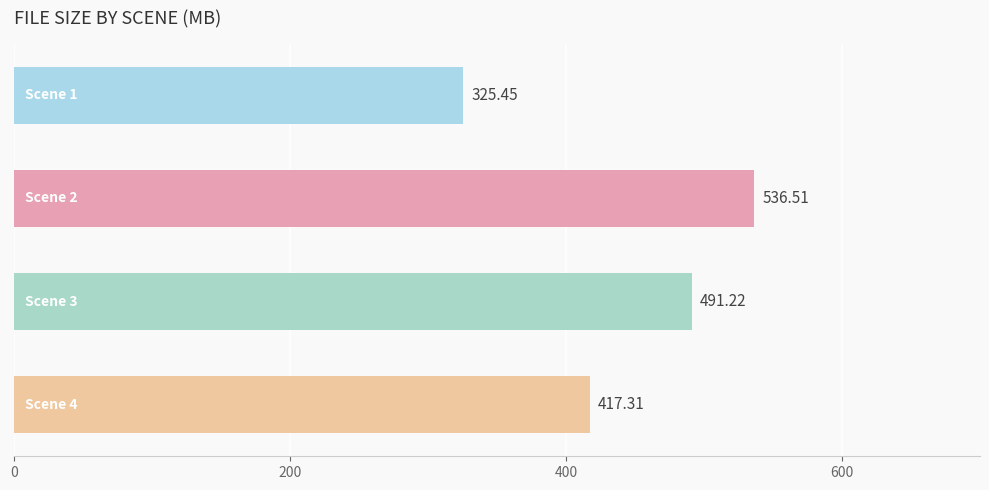

What is the average value?

442.6